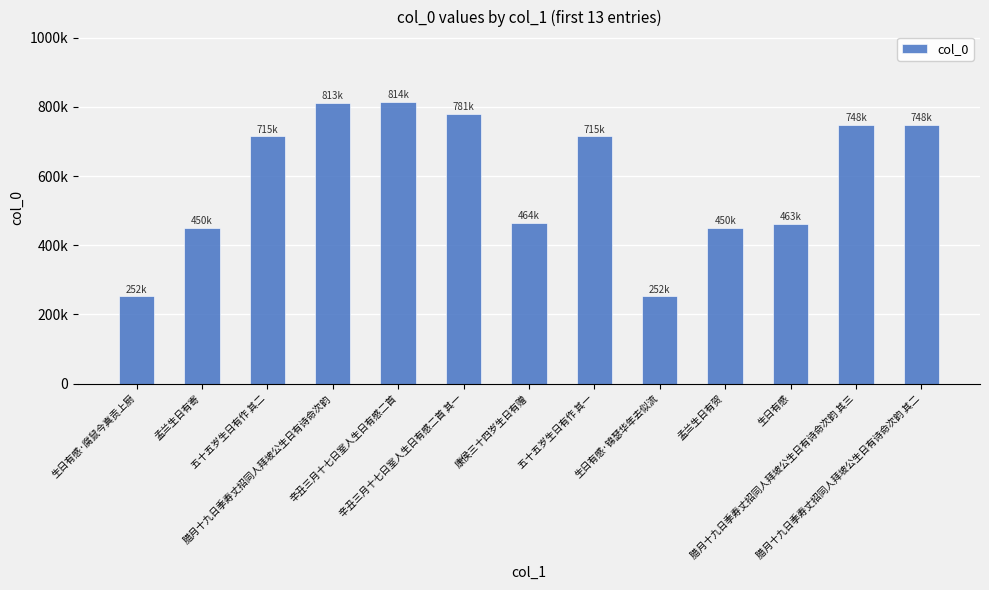

Are the bars horizontal?

No